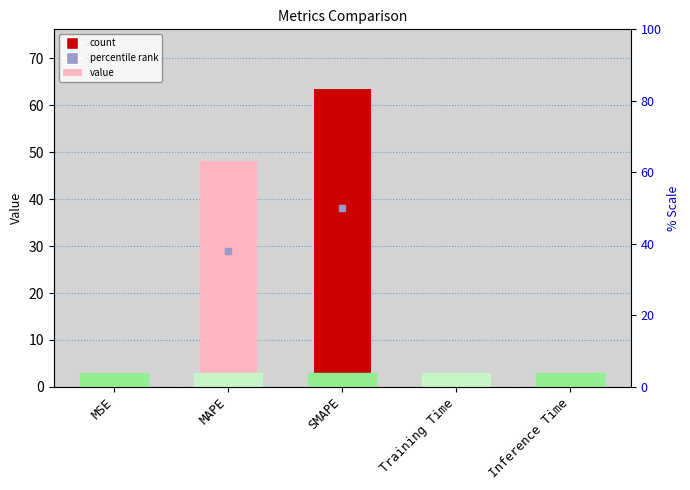

What is the label of the 5th bar from the left?

Inference Time